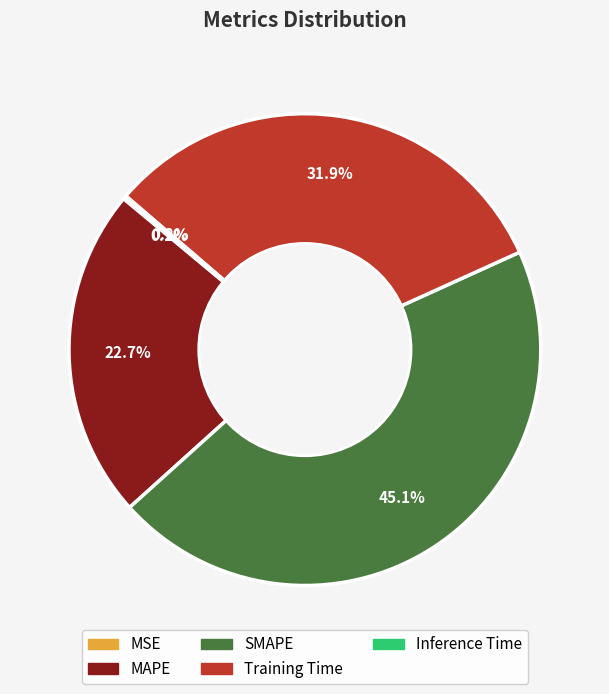

Is there any slice that represents more than half of the pie?

No